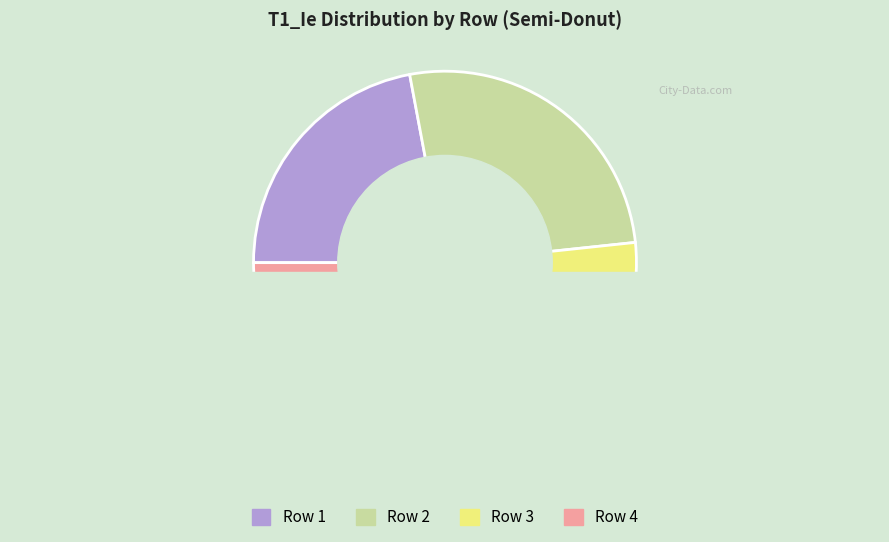

Count the number of slices in the pie.

4